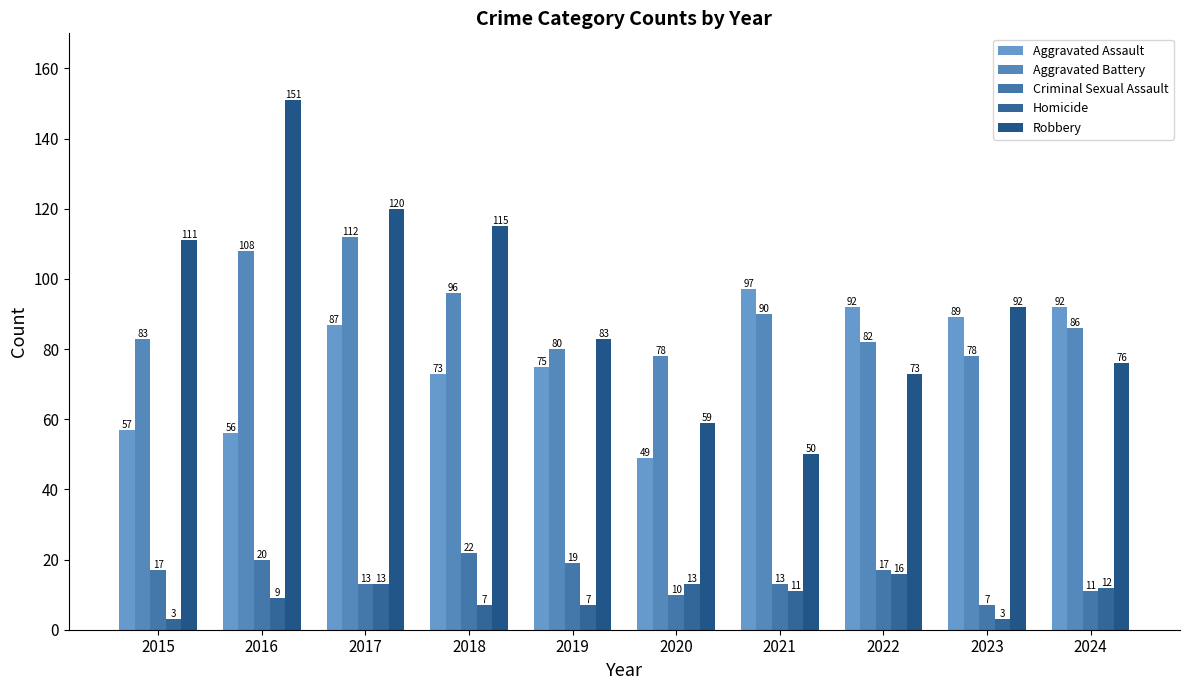

What is the sum of all Criminal Sexual Assault values?

149